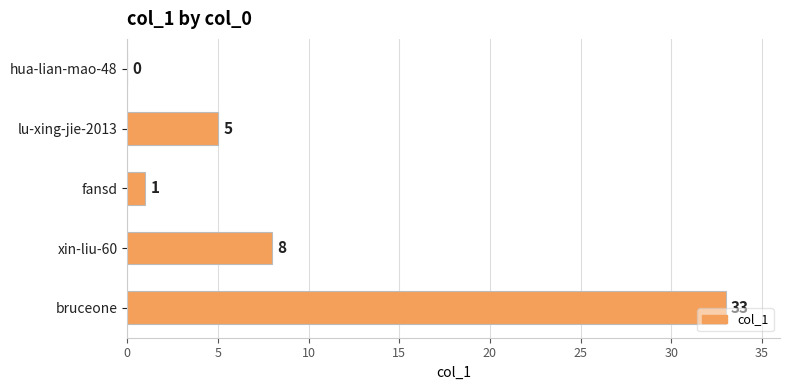

The chart shows a value of 3 at lu-xing-jie-2013. True or false?

False